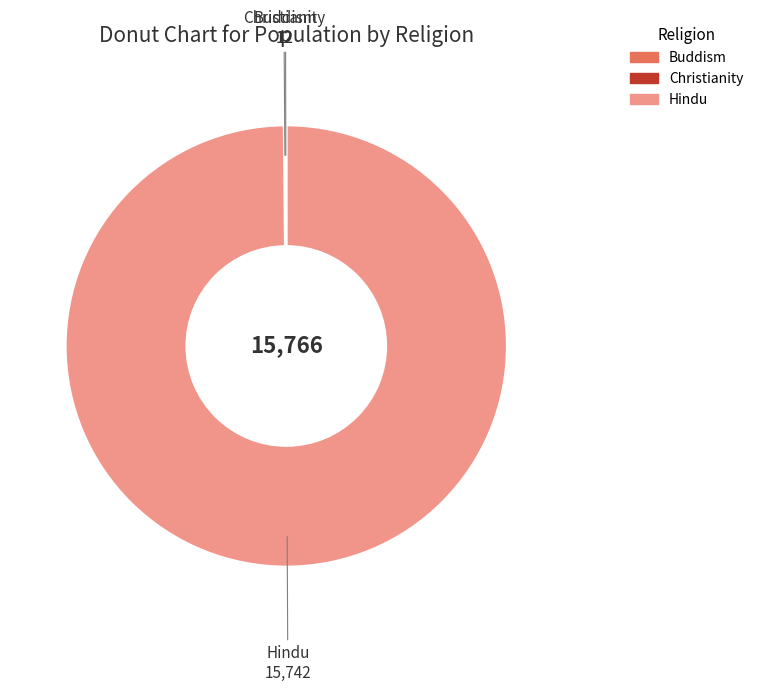

What is the largest slice in the pie chart?

Hindu